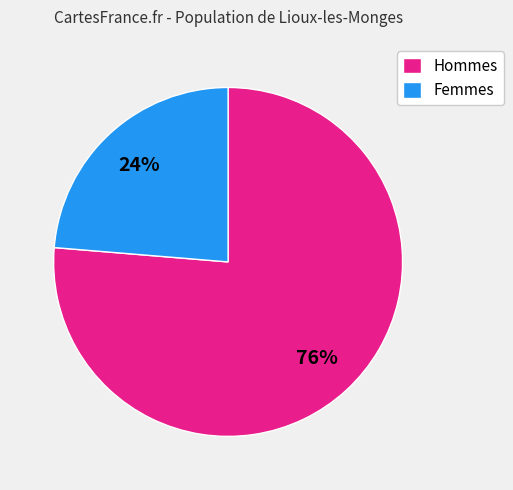

Rank the categories by value from lowest to highest.

Femmes, Hommes